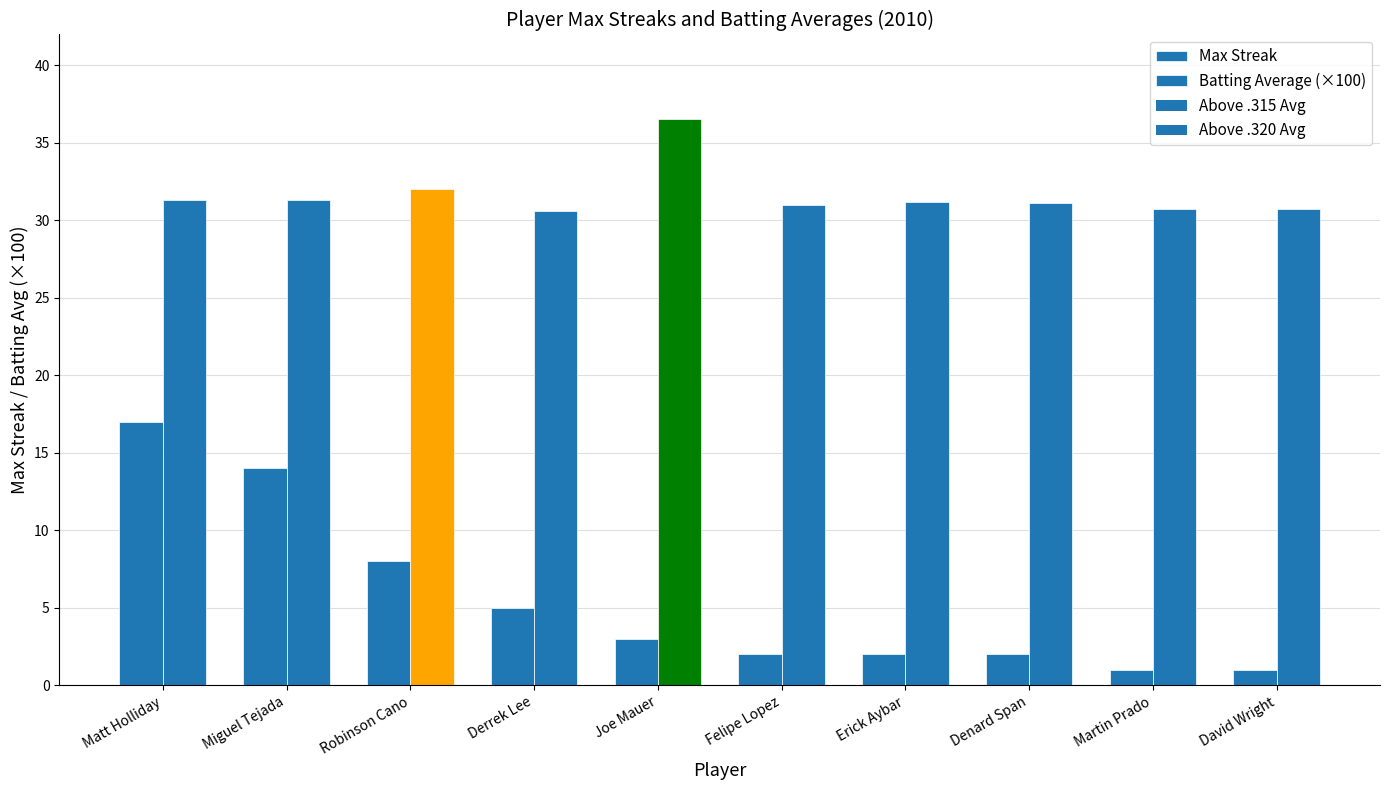

Between Felipe Lopez and Martin Prado, which series saw the biggest shift?

Max Streak